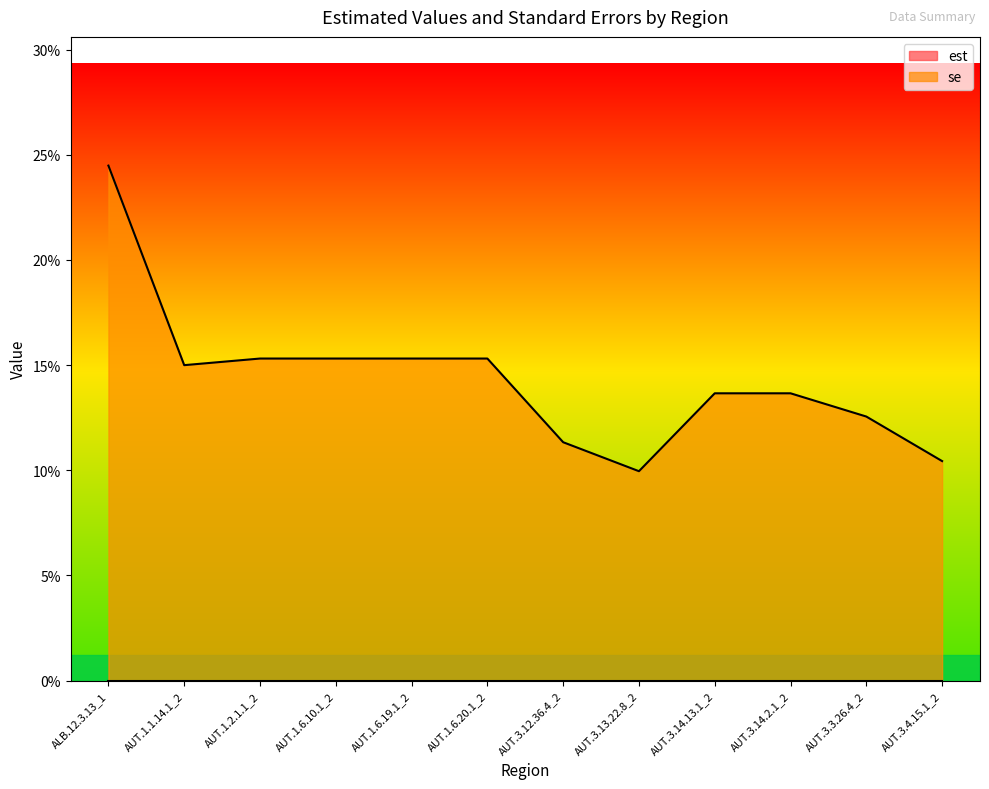

Which has a higher value, ALB.12.3.13_1 or AUT.1.1.14.1_2?

ALB.12.3.13_1